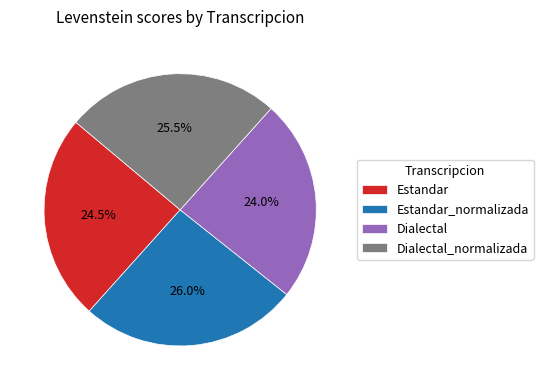

Is Estandar_normalizada the majority of the pie?

No